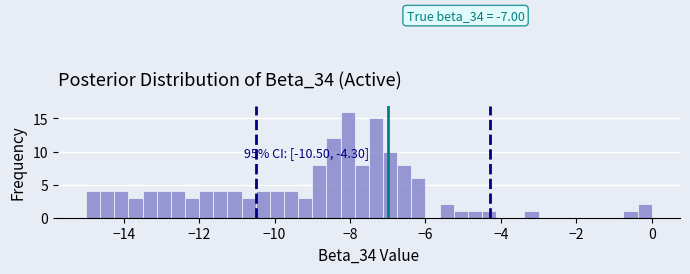

Around what value on the x-axis is the tallest bar? Give the approximate position of its centre, as read against the axis.

-8.0